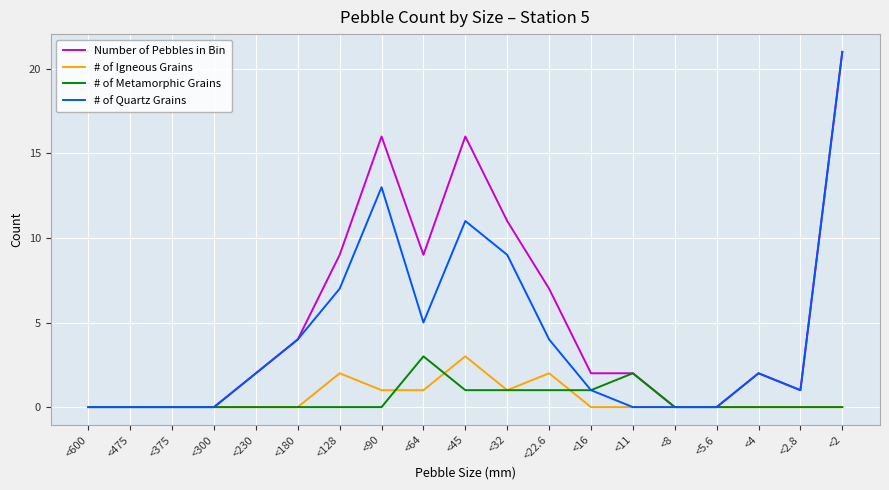

How many lines are shown in the chart?

4